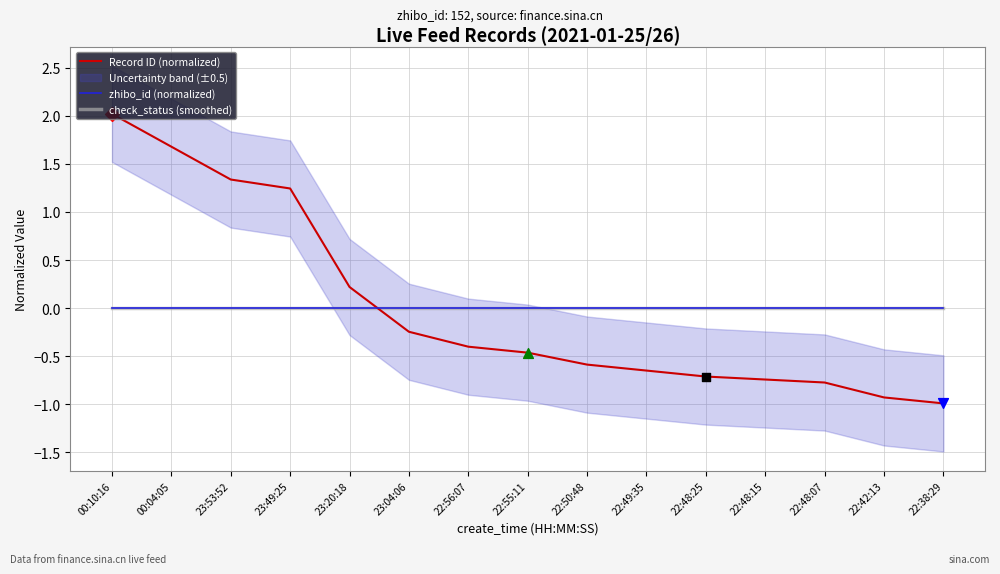

At how many categories does at least one series exceed 0?

5